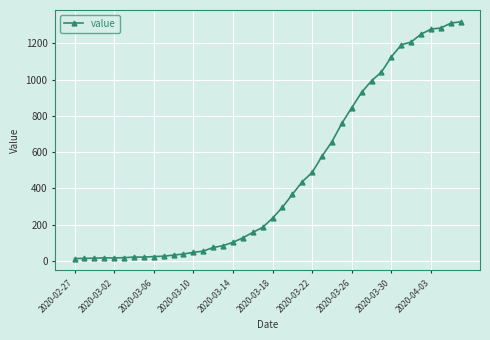

What is the greatest value displayed?

1319